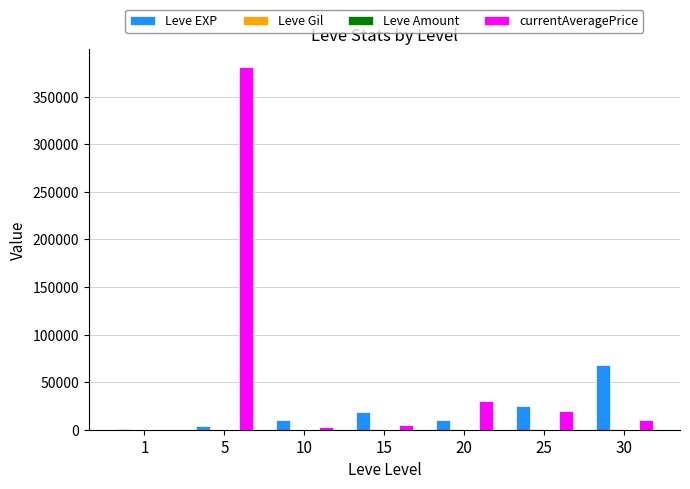

Read the Leve EXP value at 25.

25250.0